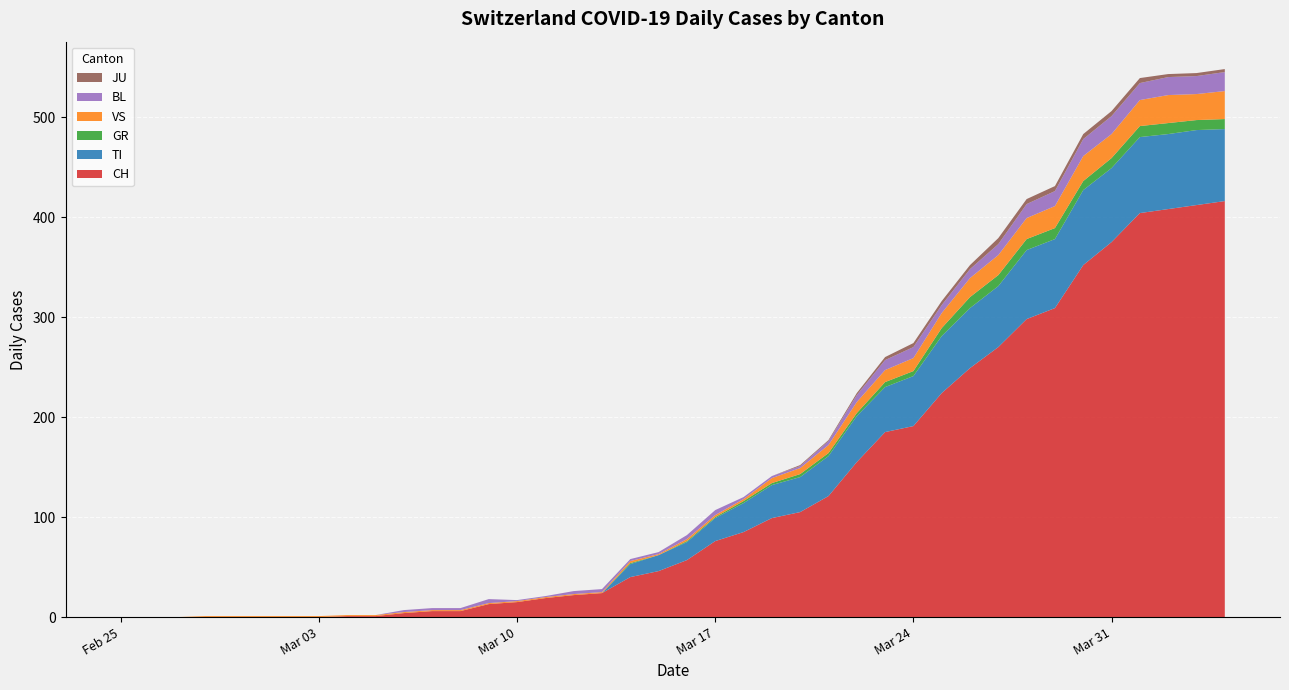

Reading right to left, transcribe all the data shown in this chart.

CH: 416	412	408	404	375	352	309	298	270	249	224	191	185	155	121	105	99	85	76	57	46	40	24	22	19	15	13	6	6	4	1	1	0	0	0	0	0	0	0	0
GR: 10	10	11	11	10	9	11	11	11	11	8	5	5	3	3	3	2	2	1	1	0	1	0	0	0	0	0	0	0	0	0	0	0	0	0	0	0	0	0	0
TI: 72	75	75	76	74	75	69	69	61	60	57	50	45	46	40	35	33	29	23	18	16	13	0	0	0	0	0	0	0	0	0	0	0	0	0	0	0	0	0	0
JU: 3	3	3	5	5	5	5	5	6	4	4	4	3	2	1	1	0	0	0	0	0	0	0	0	0	0	0	0	0	0	0	0	0	0	0	0	0	0	0	0
VS: 28	26	28	26	24	25	22	21	20	19	15	13	12	11	8	6	5	2	2	2	1	2	1	1	1	1	1	1	1	1	1	1	1	1	1	1	1	0	0	0
BL: 19	18	18	17	18	17	15	14	11	9	8	11	10	7	4	2	2	2	5	4	2	2	3	3	1	1	4	2	2	2	0	0	0	0	0	0	0	0	0	0